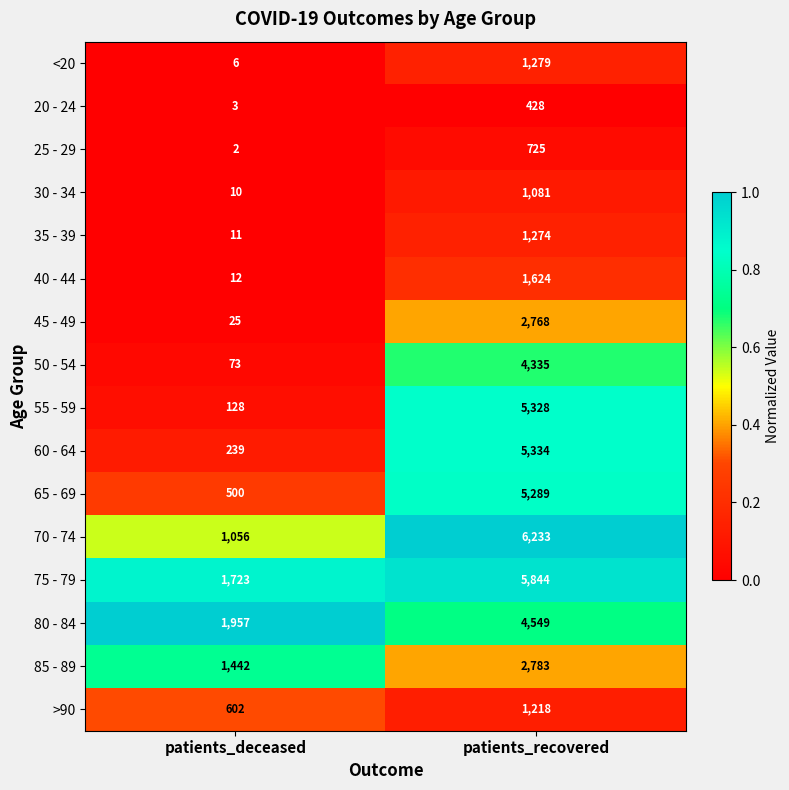

The 65 - 69 series shows 3520 at patients_recovered. True or false?

False